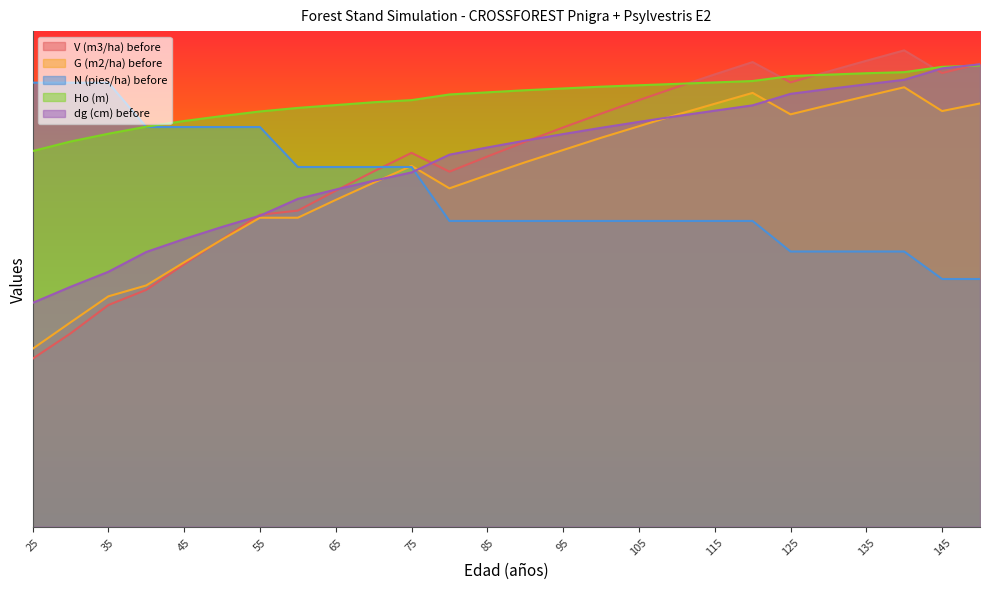

Where does the V (m3/ha) before series first go above 116?

90